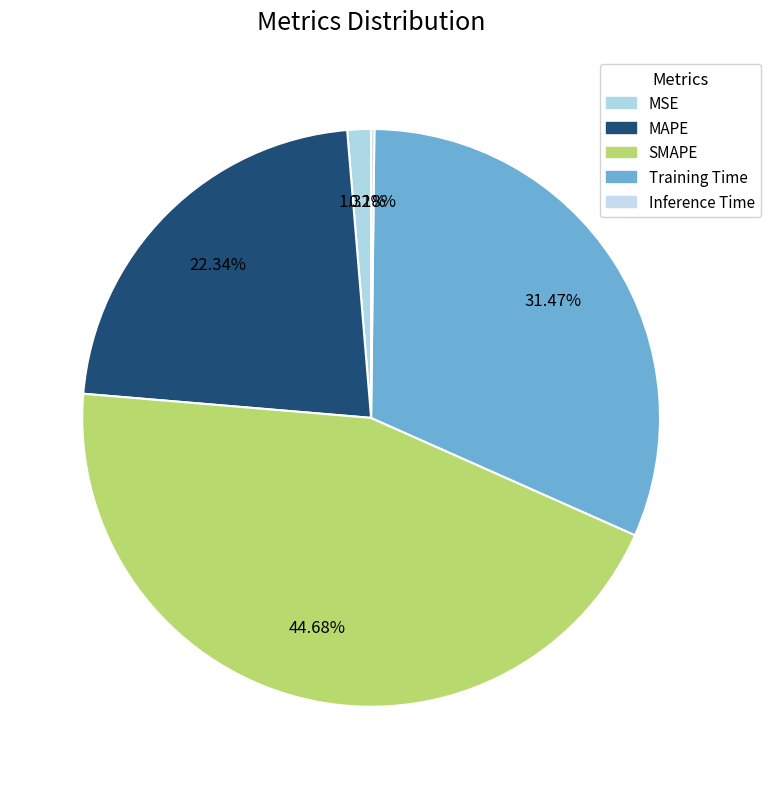

To the nearest percent, what is the difference between the largest and smallest slice percentages?

44%